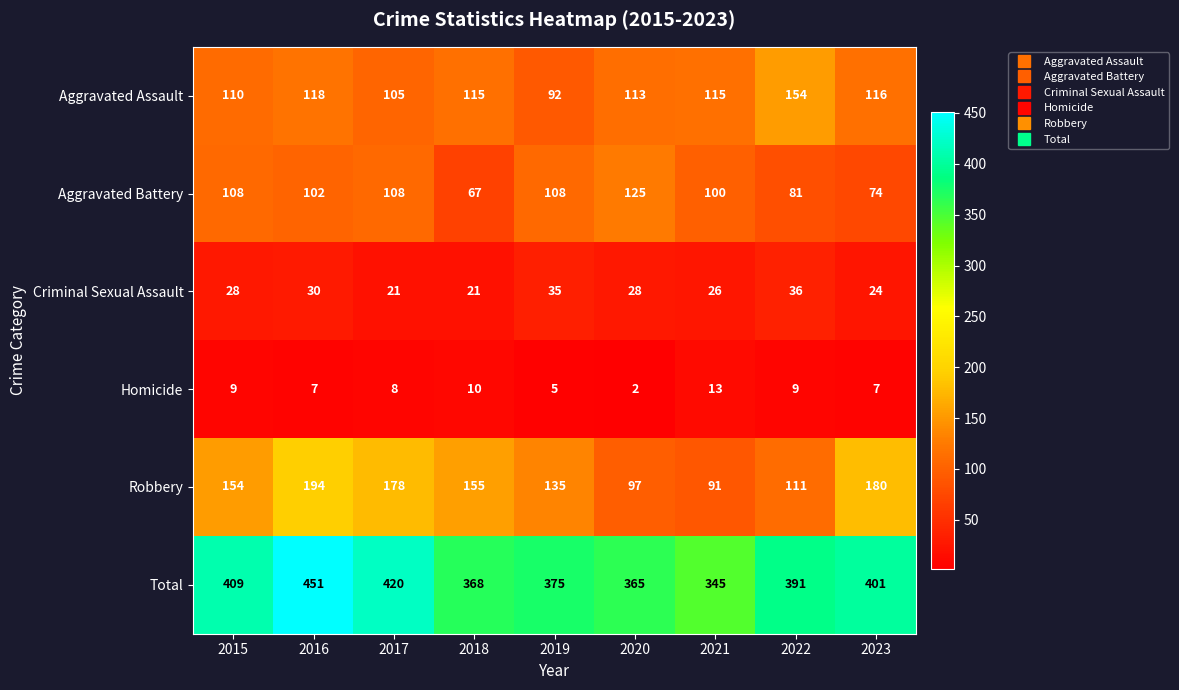

Which series has the largest total across all categories?

Total